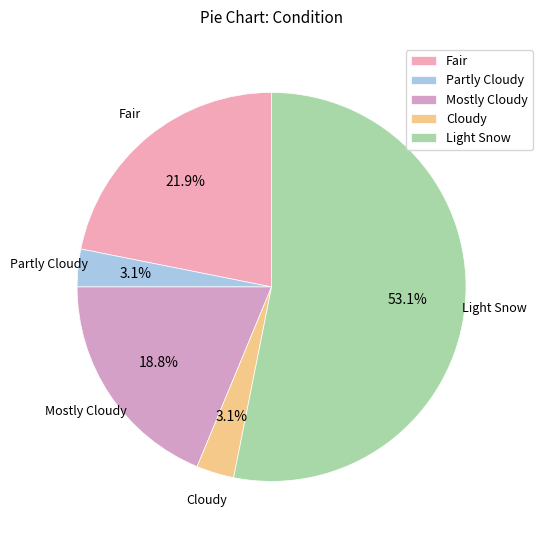

To the nearest percent, what is the average slice percentage?

20%